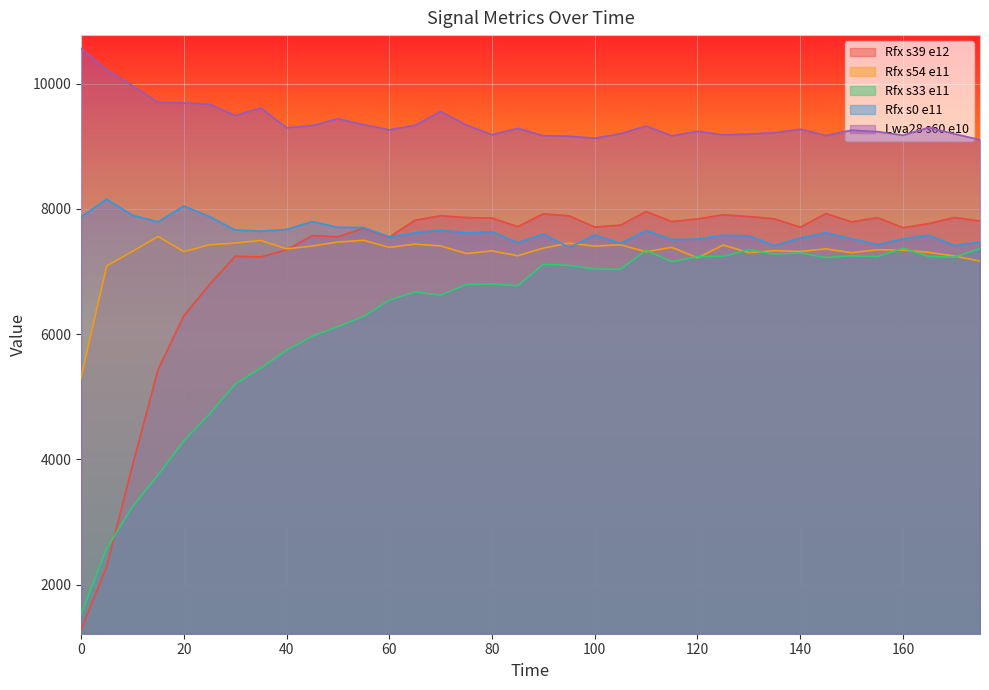

What is the average value of the Rfx s39 e12 series?

7173